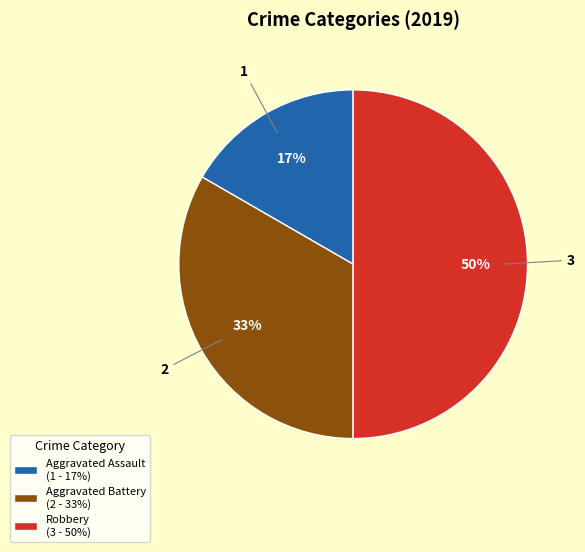

Rank the categories by value from highest to lowest.

Robbery, Aggravated Battery, Aggravated Assault